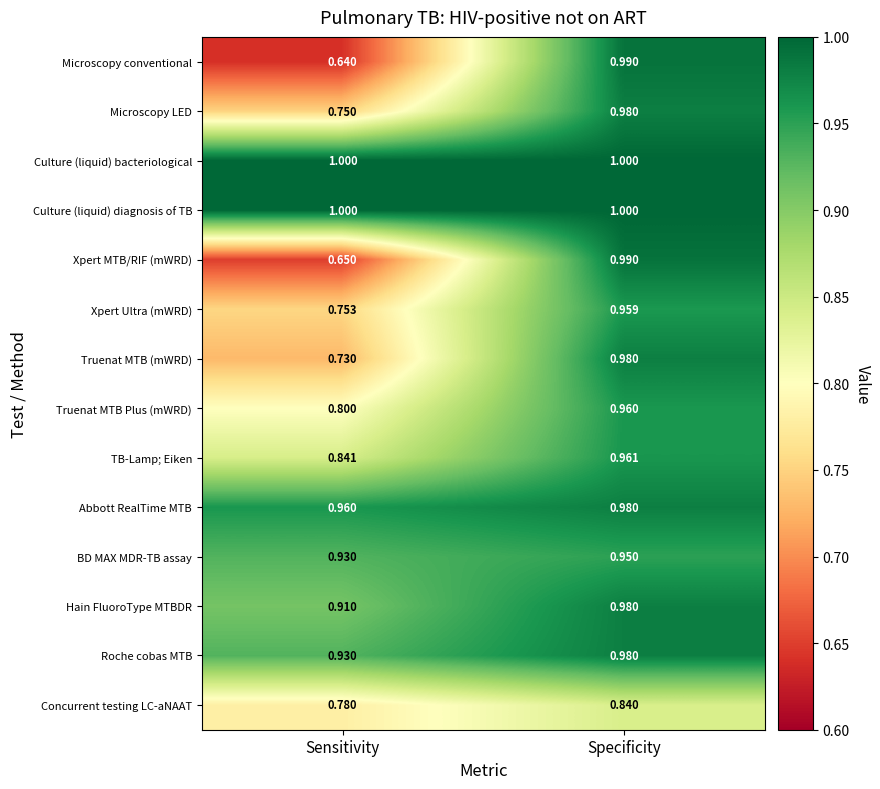

What value does the Abbott RealTime MTB series have at Specificity?

1.0